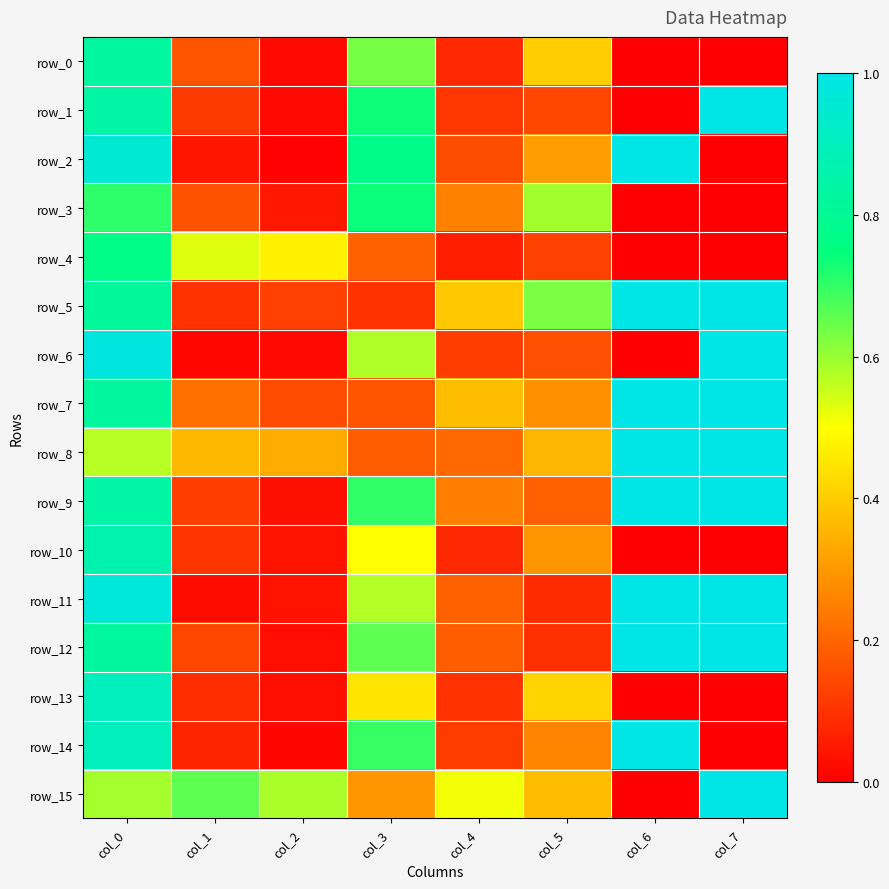

At how many categories does at least one series exceed 0?

8